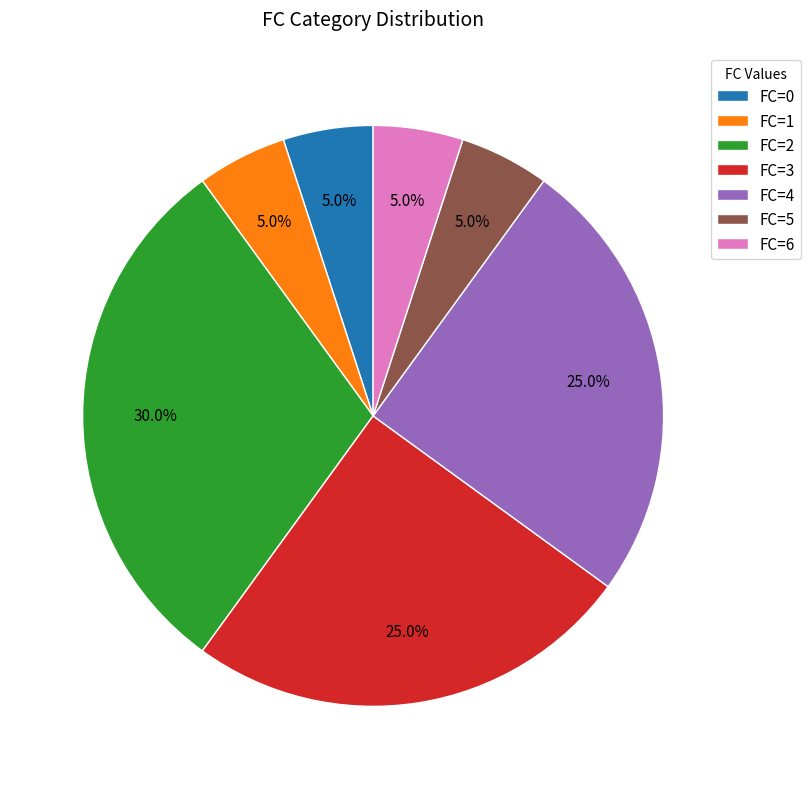

What is the largest slice in the pie chart?

FC=2